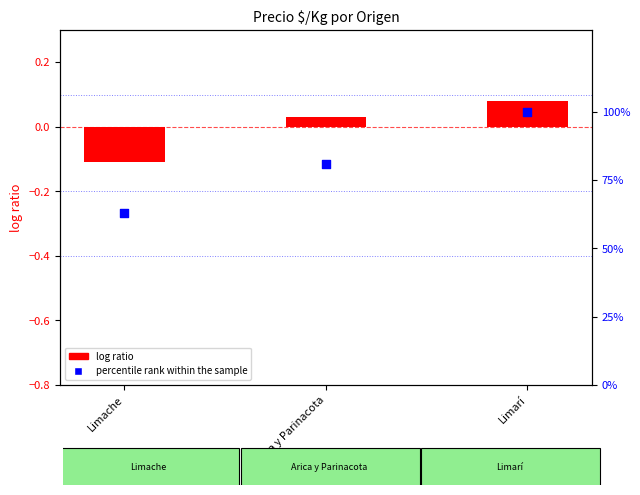

Which series has the widest spread of Y values?

percentile rank within the sample